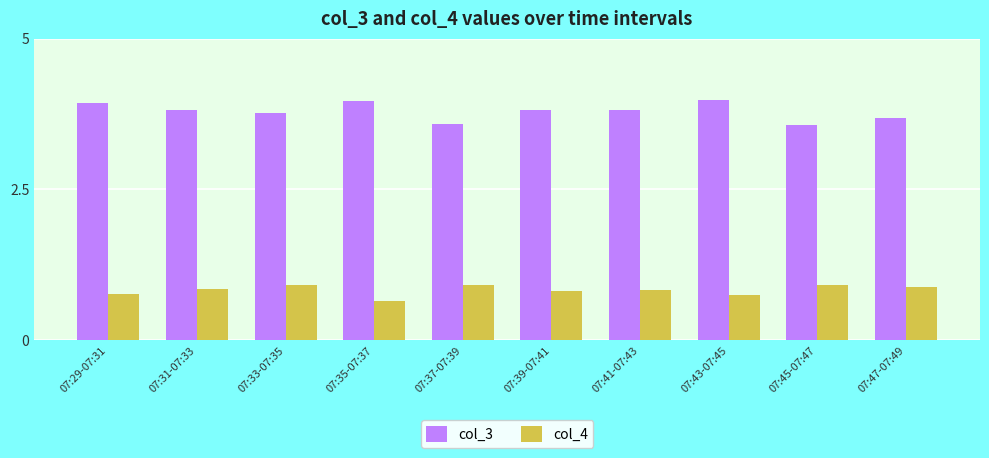

True or false: col_4 has a value of 0.7 at 07:35-07:37.

True